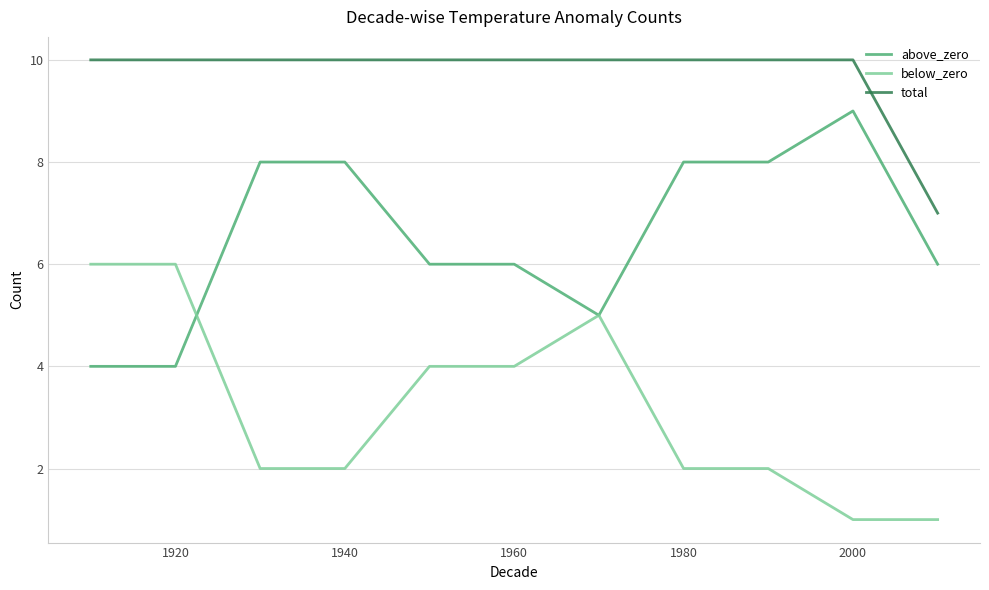

What is the maximum value shown in the chart?

10